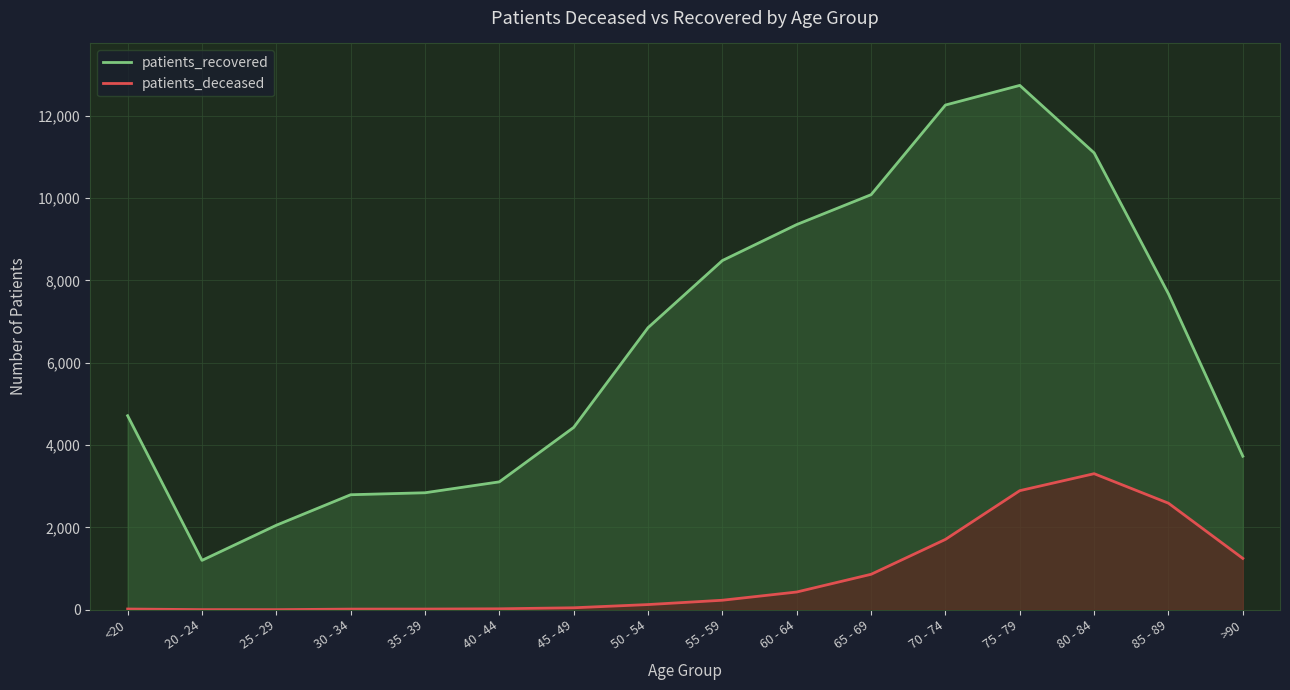

What is the highest value of the patients_deceased series?

3305